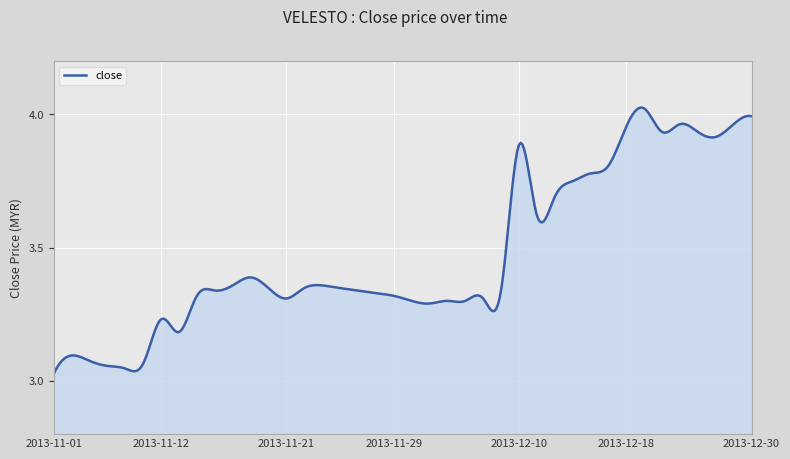

Does the chart have visible grid lines?

Yes